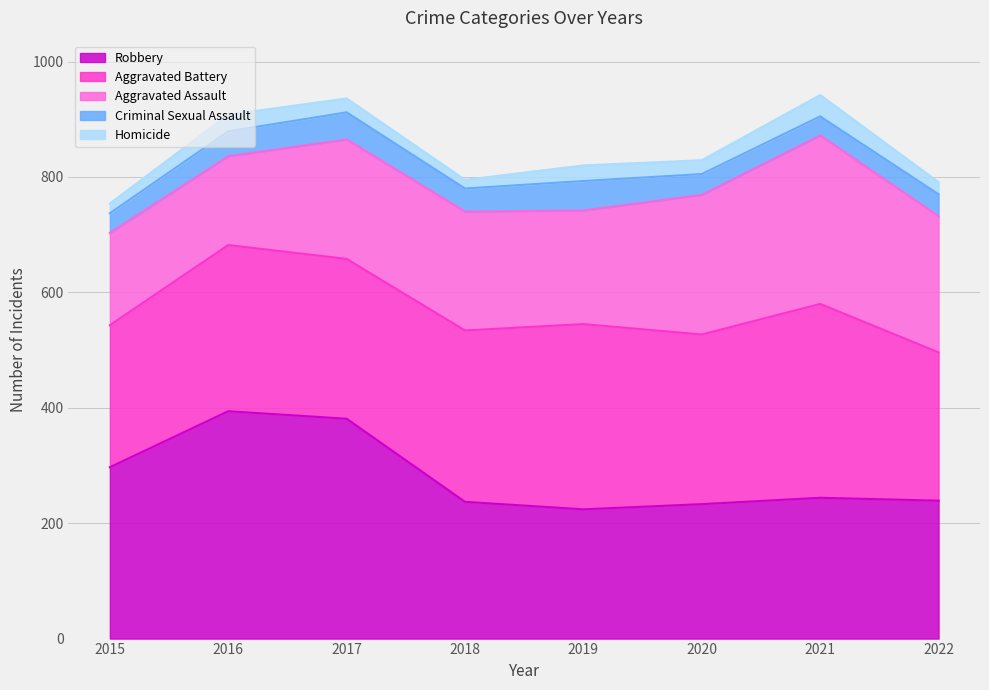

What is the difference between the Aggravated Assault values at 2017 and 2021?

85